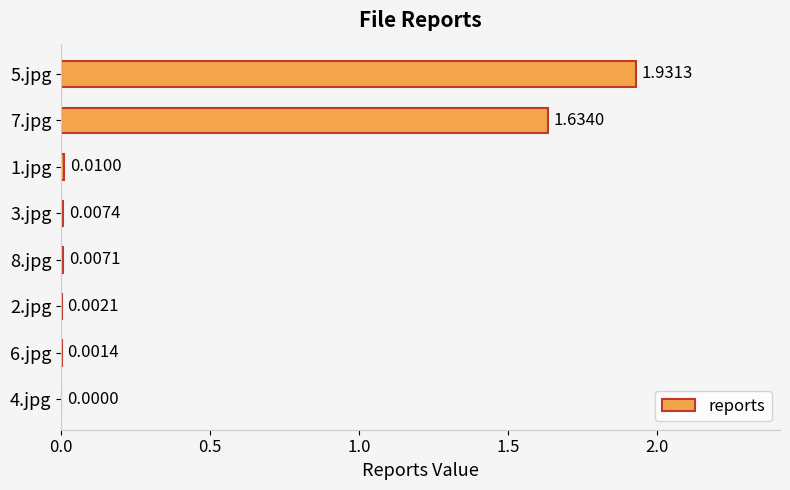

Between 5.jpg and 6.jpg, which is larger?

5.jpg